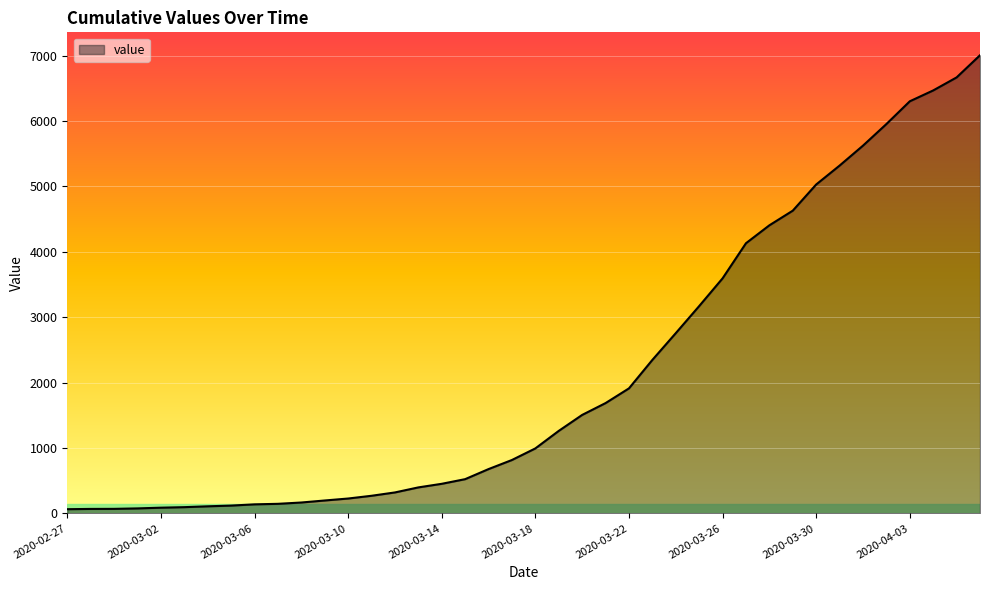

What is the difference between the maximum and minimum values?

6940